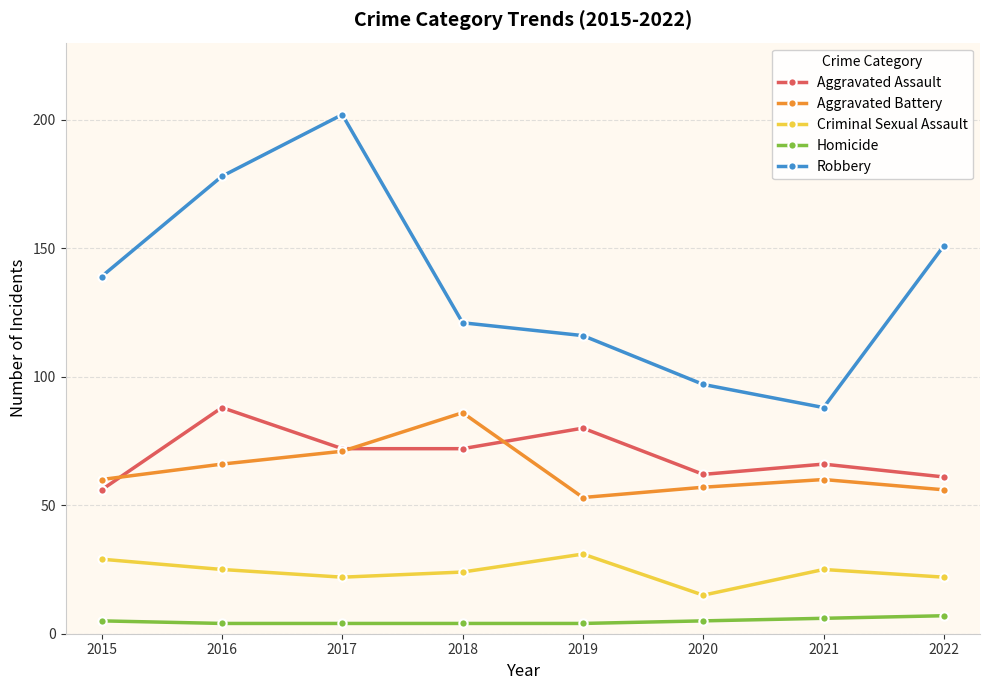

What is the sum of the Homicide values at 2021 and 2020?

11